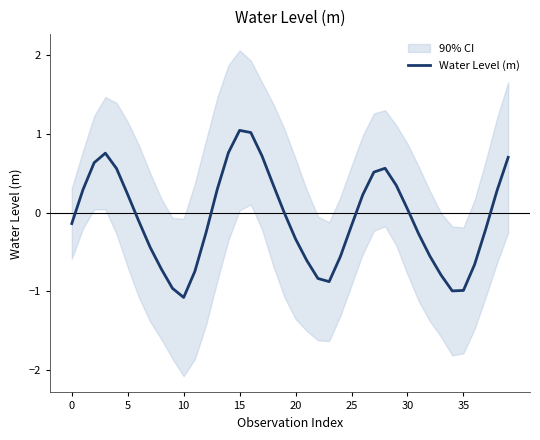

What is the label of the 29th point from the left?

28